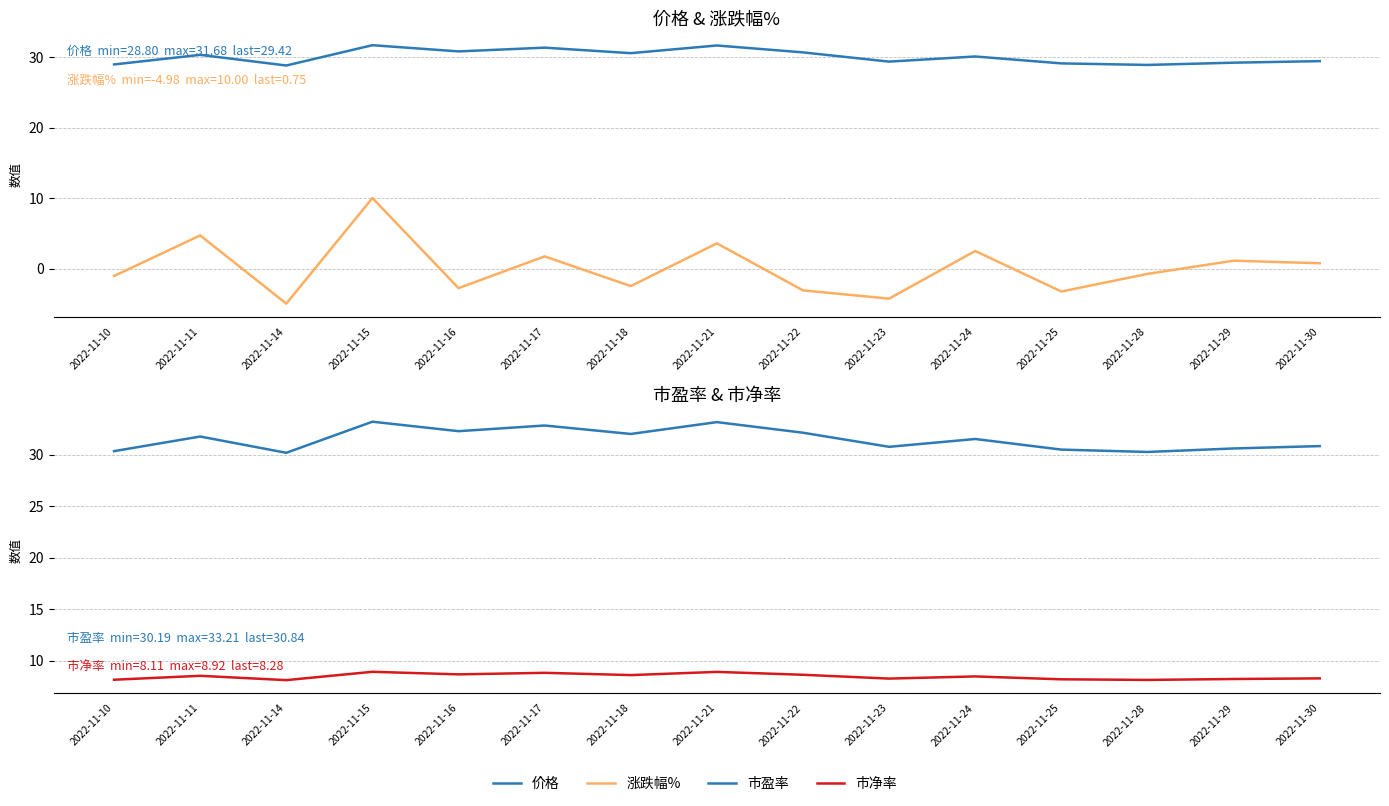

Between 2022-11-18 and 2022-11-25, which series saw the biggest shift?

市盈率